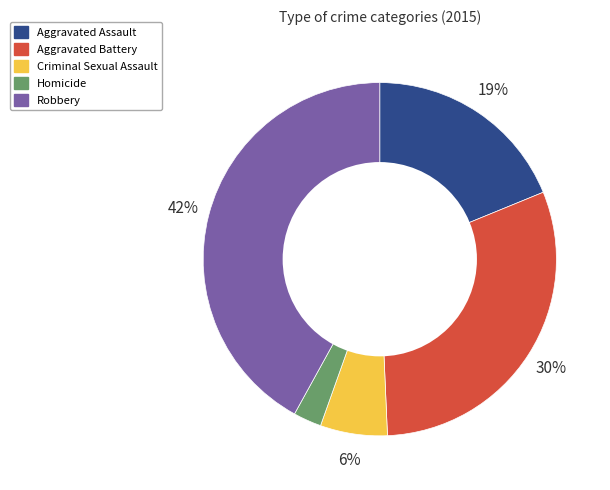

True or false: Aggravated Battery accounts for 22% of the total.

False